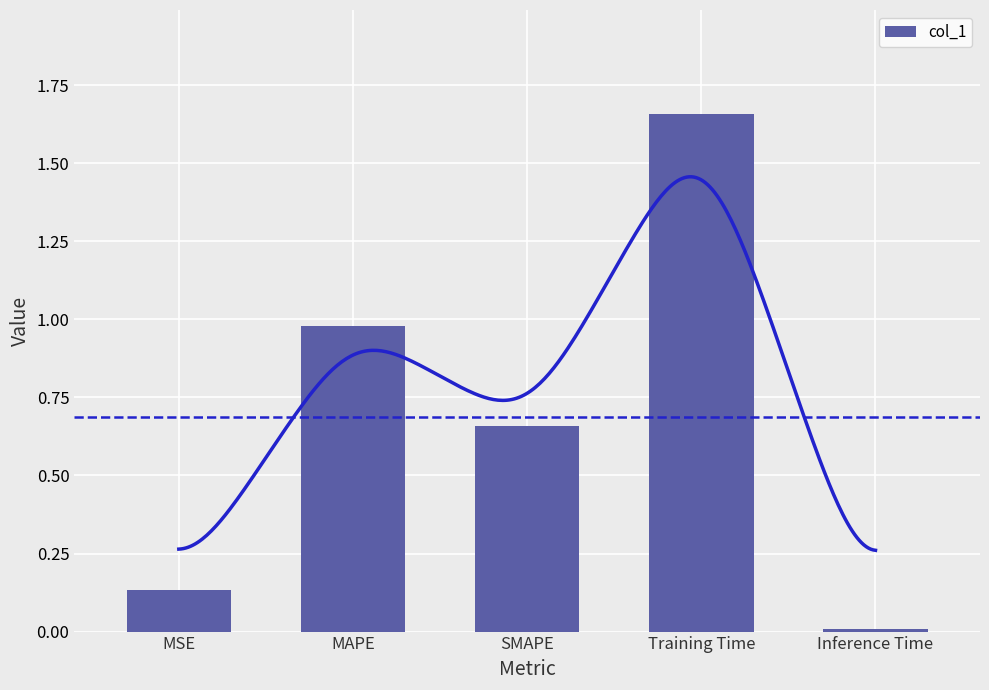

The chart shows a value of 1.7 at Training Time. True or false?

True